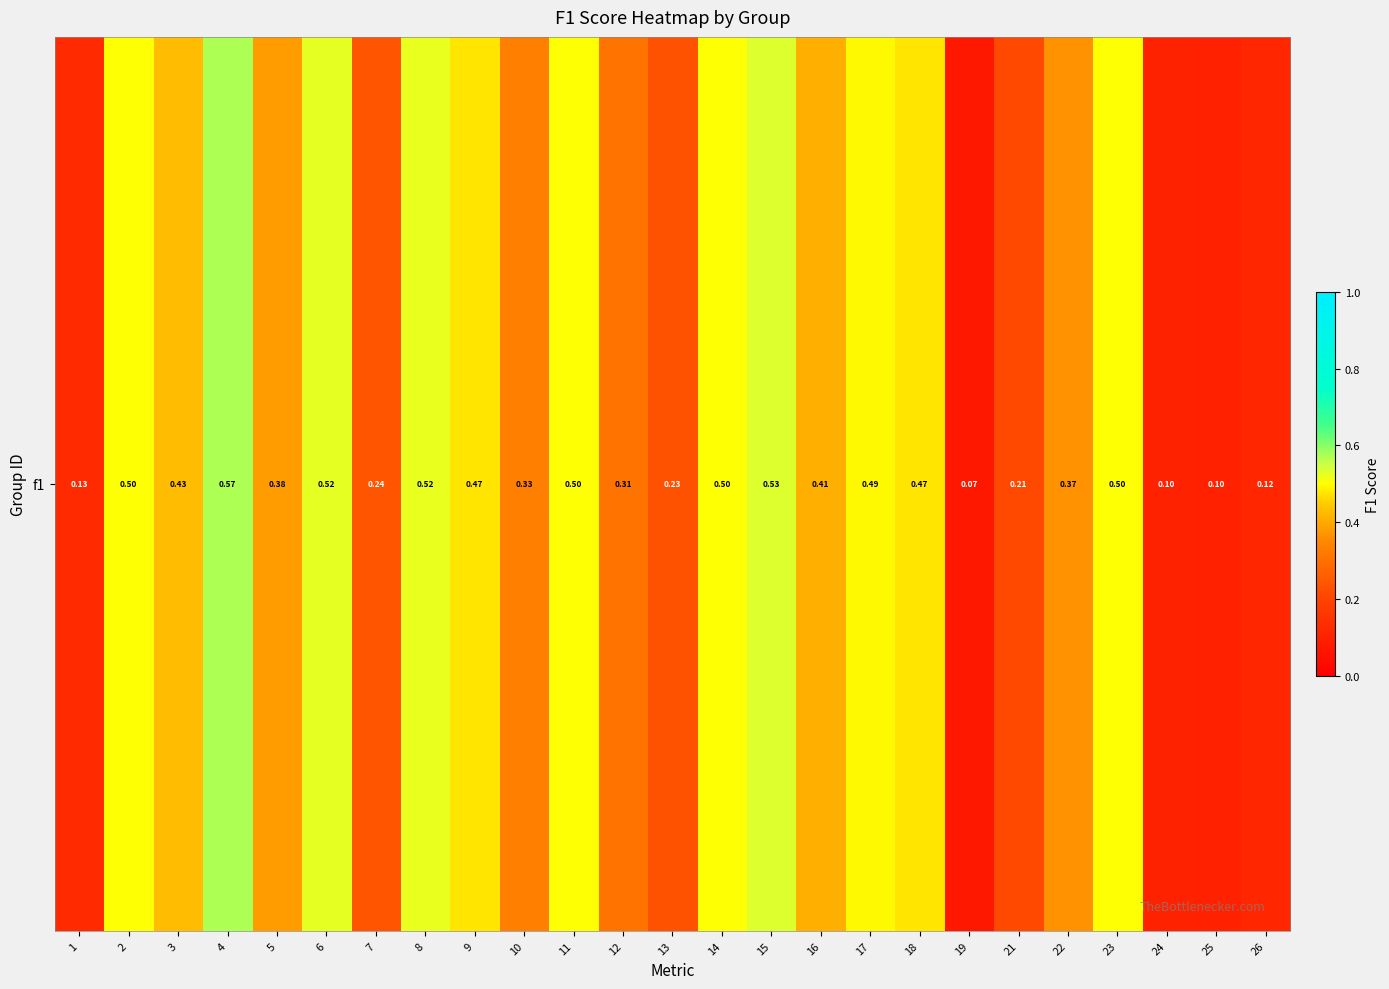

What is the sum of the values at 4 and 7?

0.8